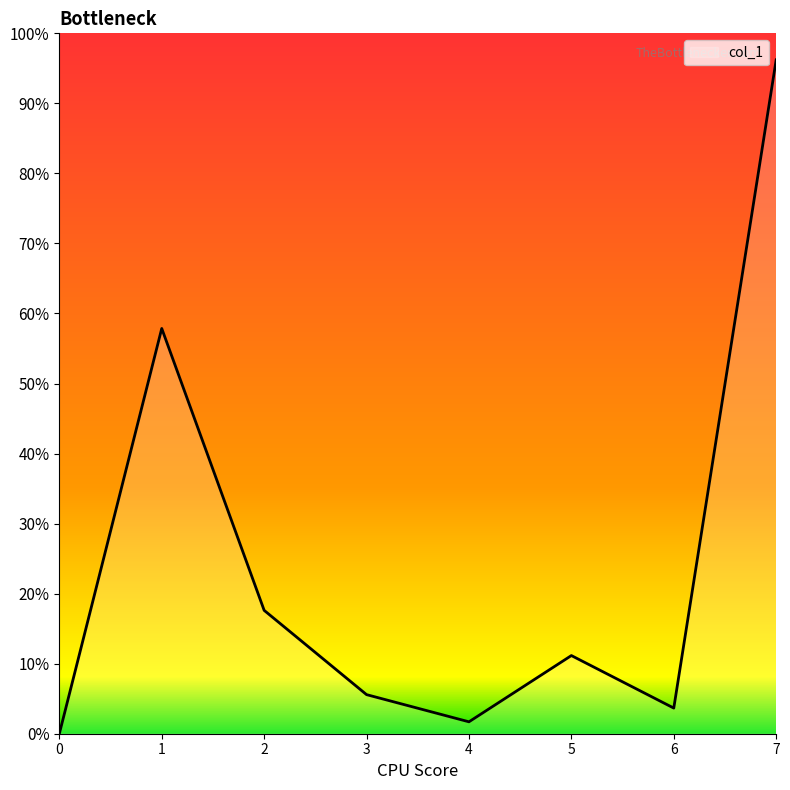

Is this an area chart (filled region under the line)?

Yes